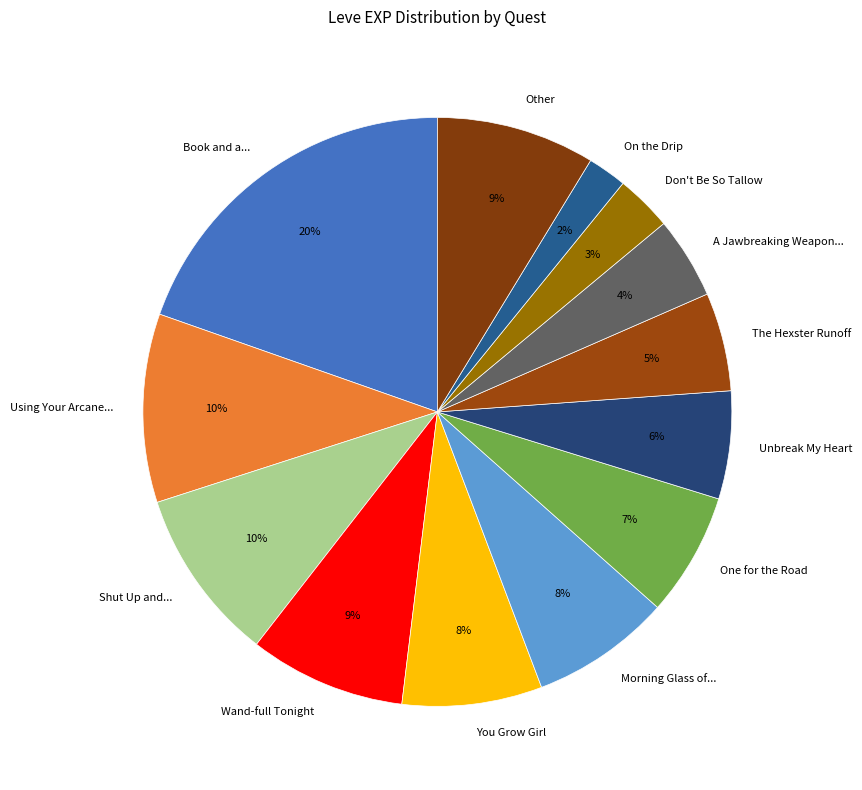

Does On the Drip represent more than half of the total?

No